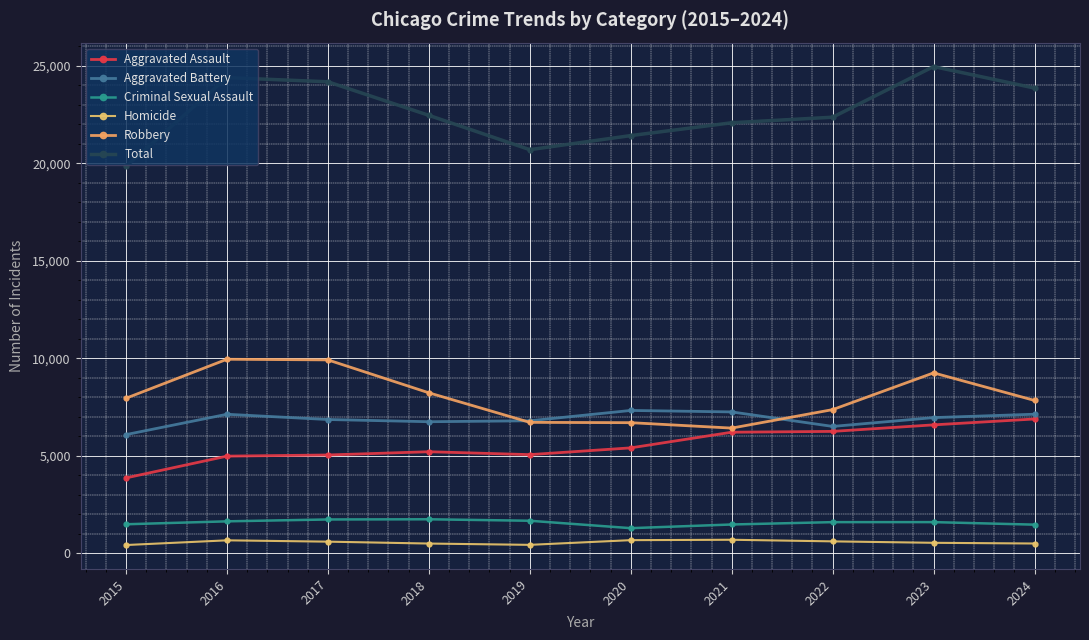

How many data points does each series have?

10